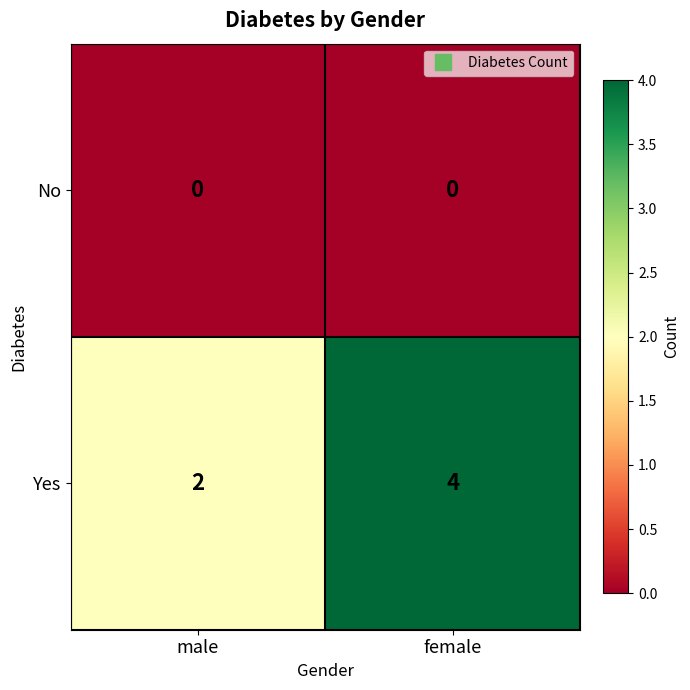

At female, list the series in order from smallest to largest.

No, Yes